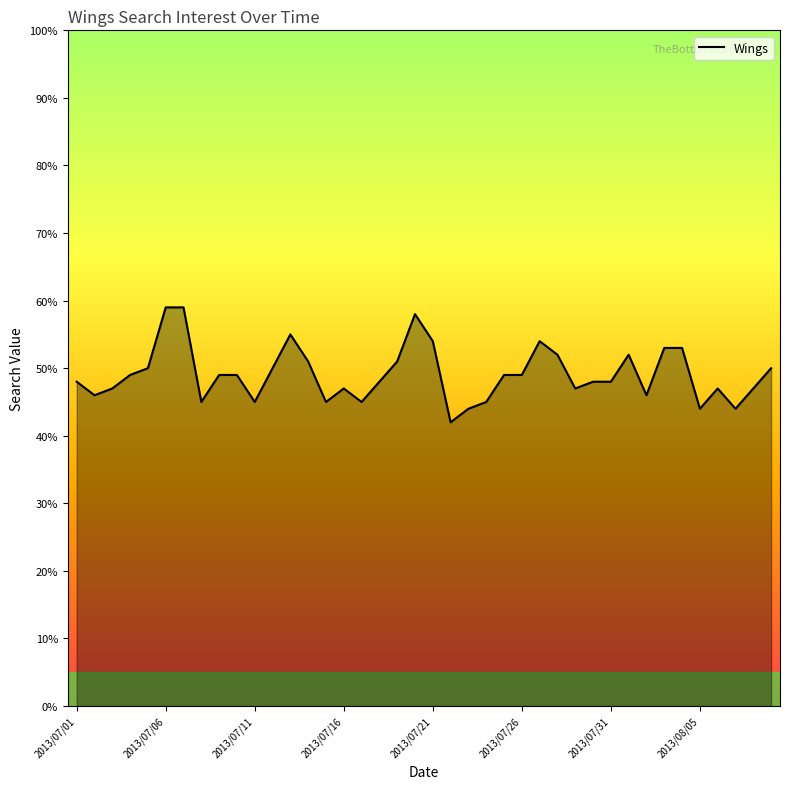

What is the greatest value displayed?

59